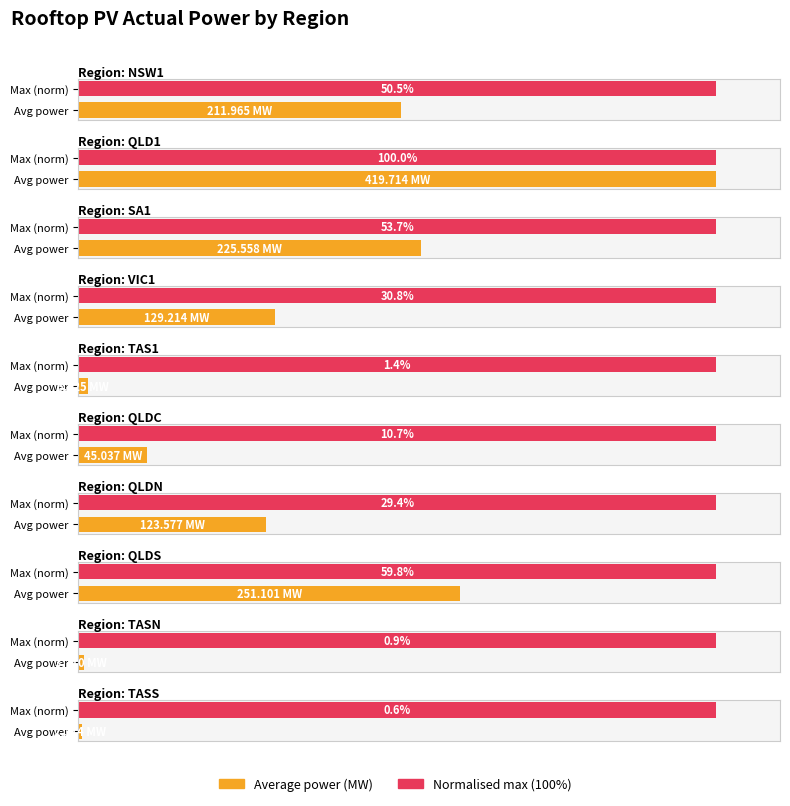

What is the difference between the maximum and second lowest values?

416.0